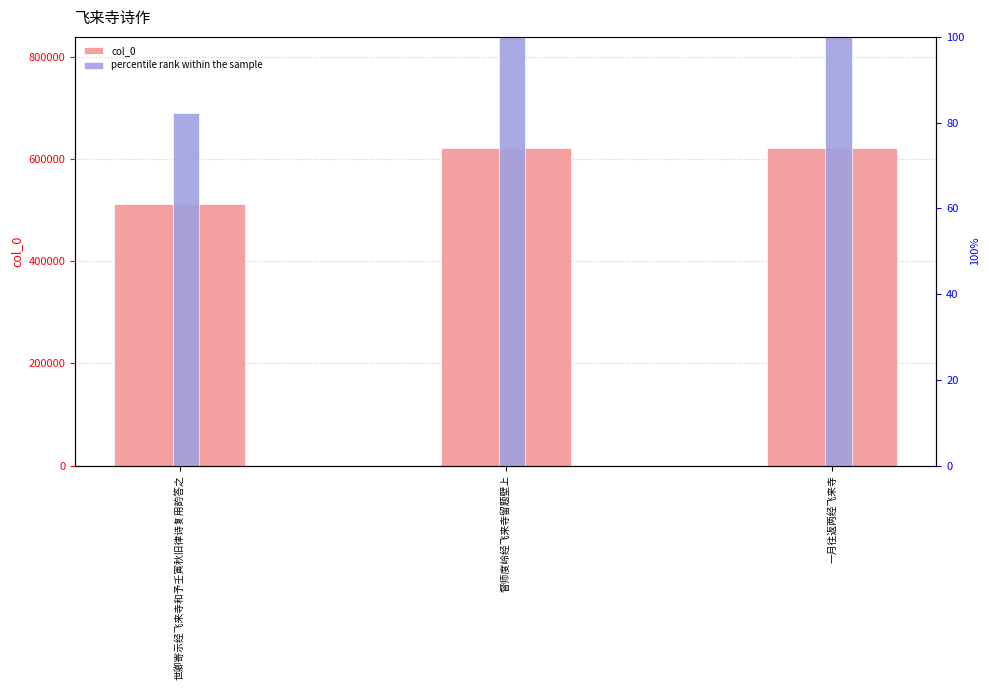

Between 一月往返两经飞来寺 and 督师度岭经飞来寺留题壁上, which is larger?

督师度岭经飞来寺留题壁上